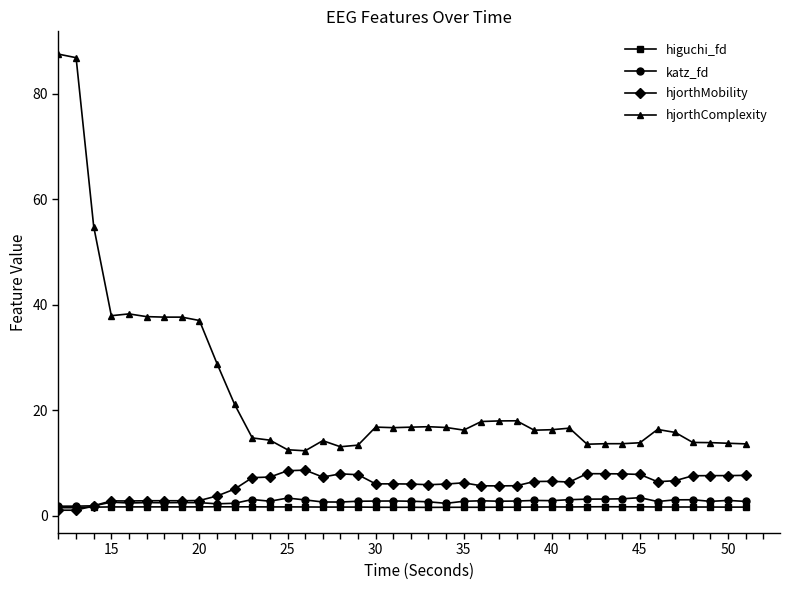

True or false: katz_fd has more than 1 interior local peaks.

True